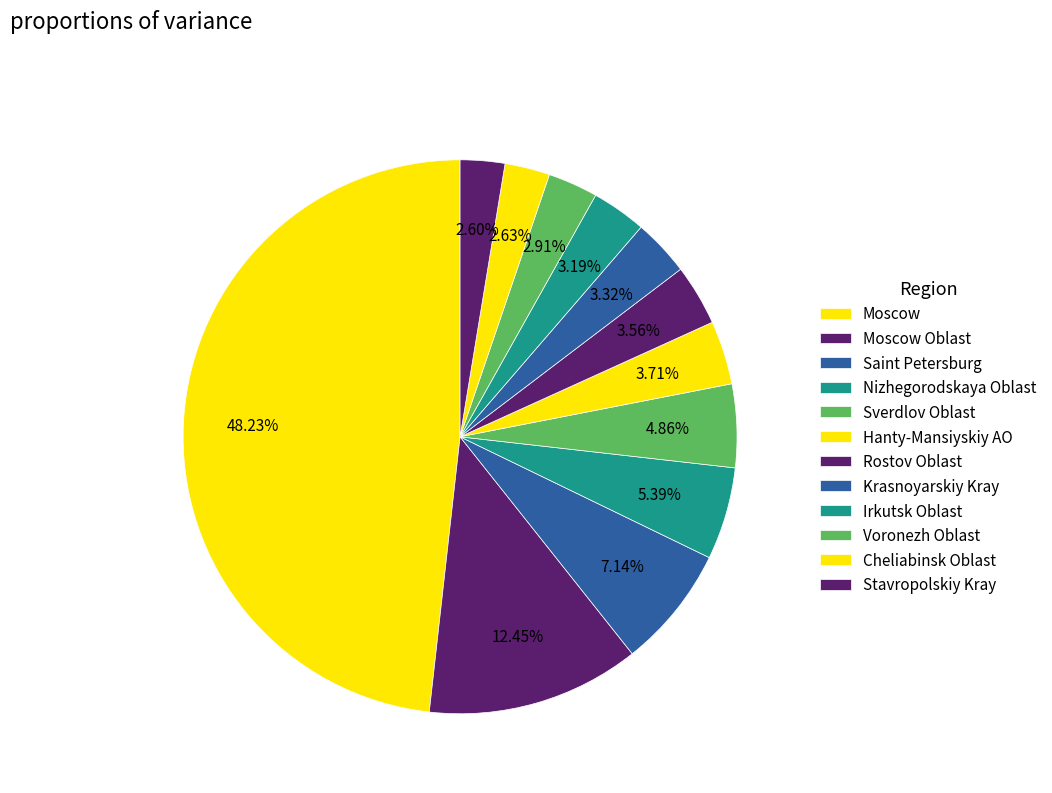

What is the largest slice in the pie chart?

Moscow